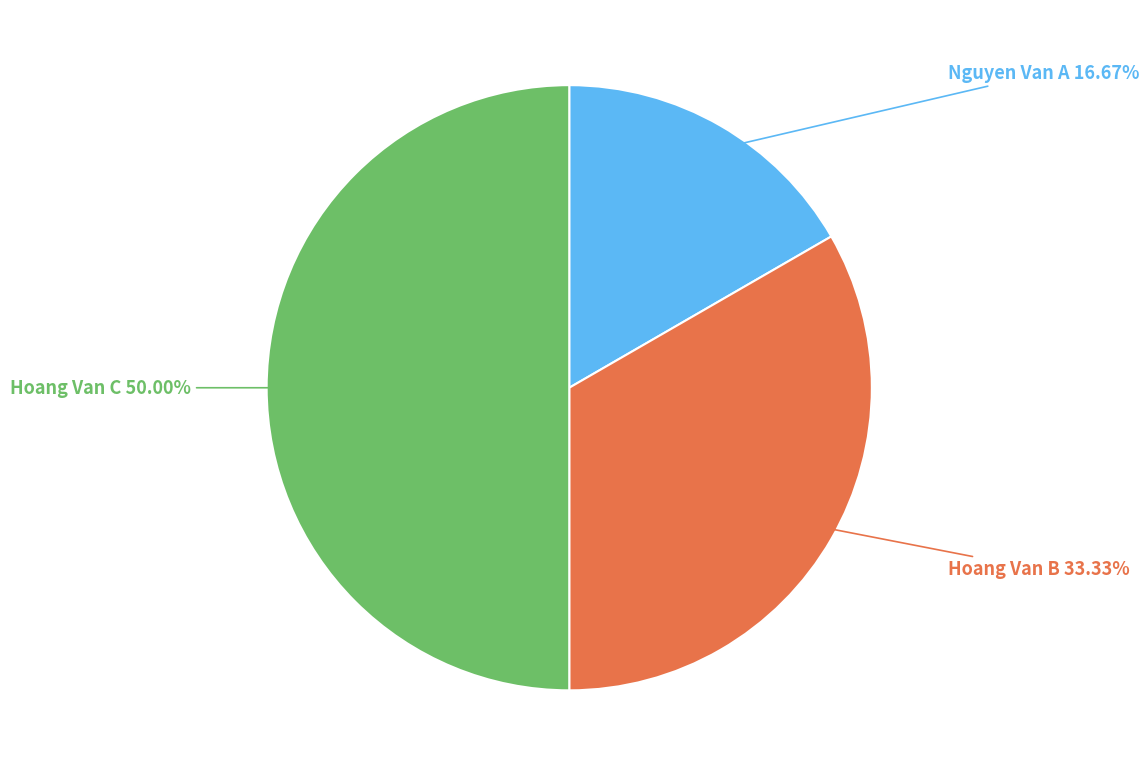

Does Nguyen Van A account for over 50% of the chart?

No